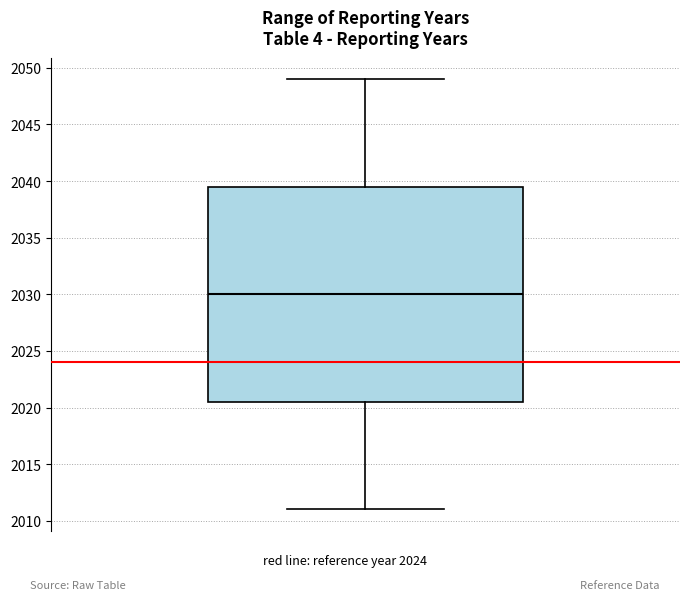

Transcribe this box plot: give where the median line is, the range the box spans, and where the two whiskers end, as read against the y-axis. The values are not printed on the chart, so give them approximately, as read against the axis.

median 2030.0, box 2020.5 to 2039.5, whiskers 2011.0 to 2049.0